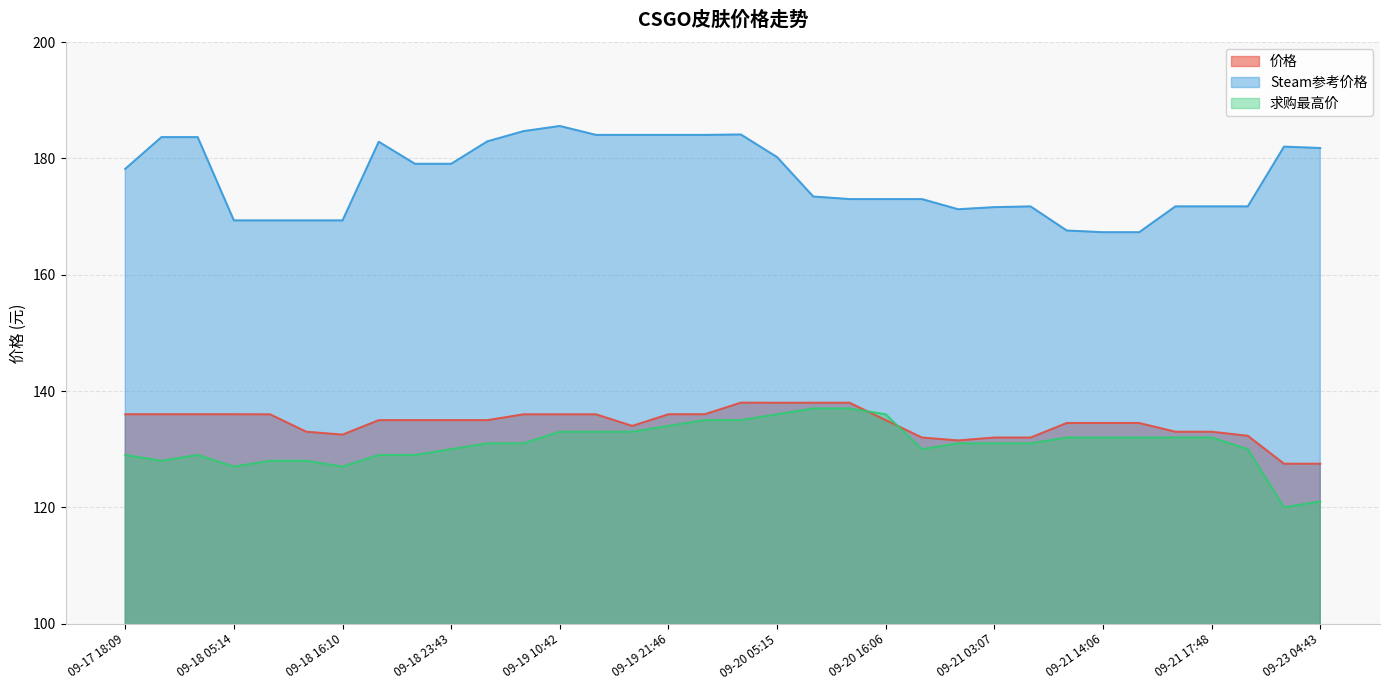

What is the sum of the Steam参考价格 values at 09-21 17:48 and 09-19 21:46?

355.8